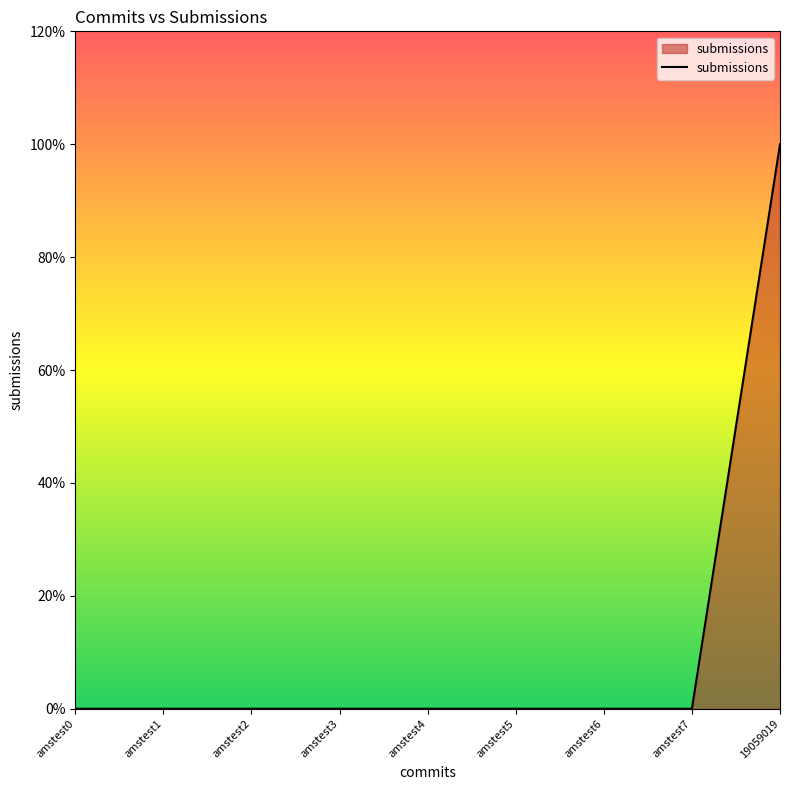

Reading right to left, extract all data points from this chart.

1	0	0	0	0	0	0	0	0